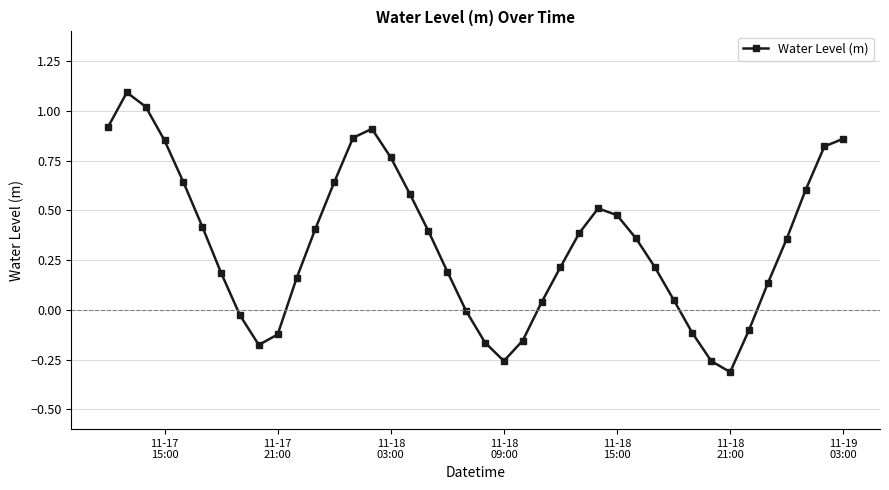

What is the maximum value shown in the chart?

1.1